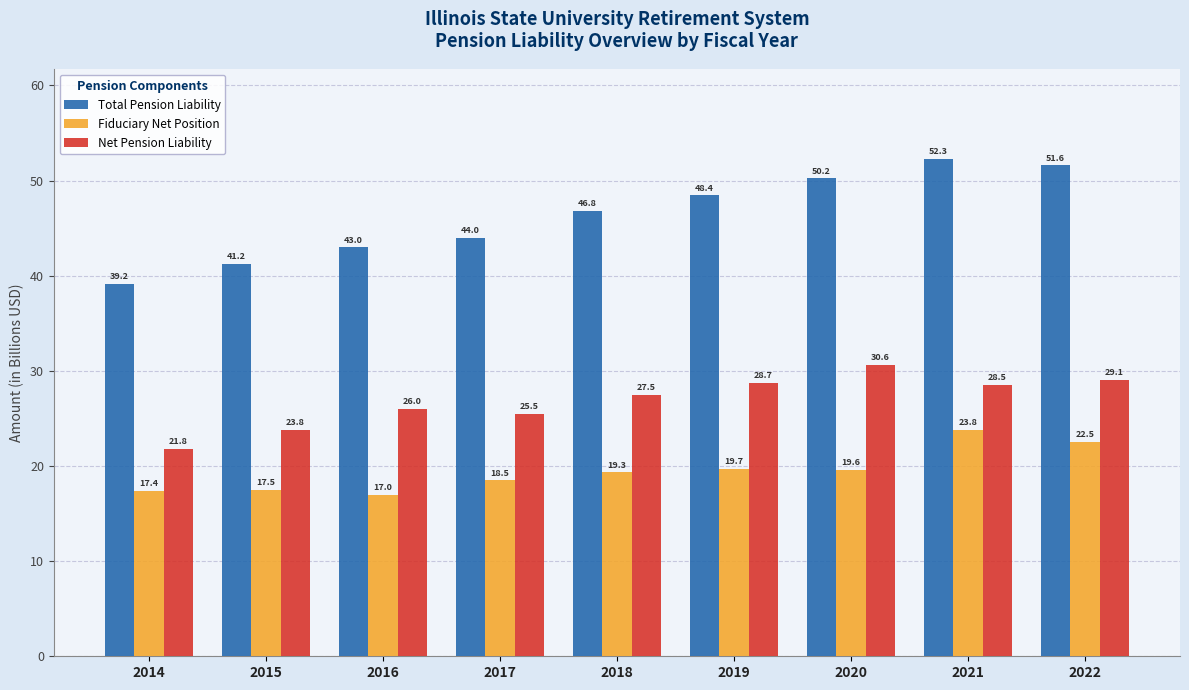

Where does the Fiduciary Net Position series first go above 19?

2018